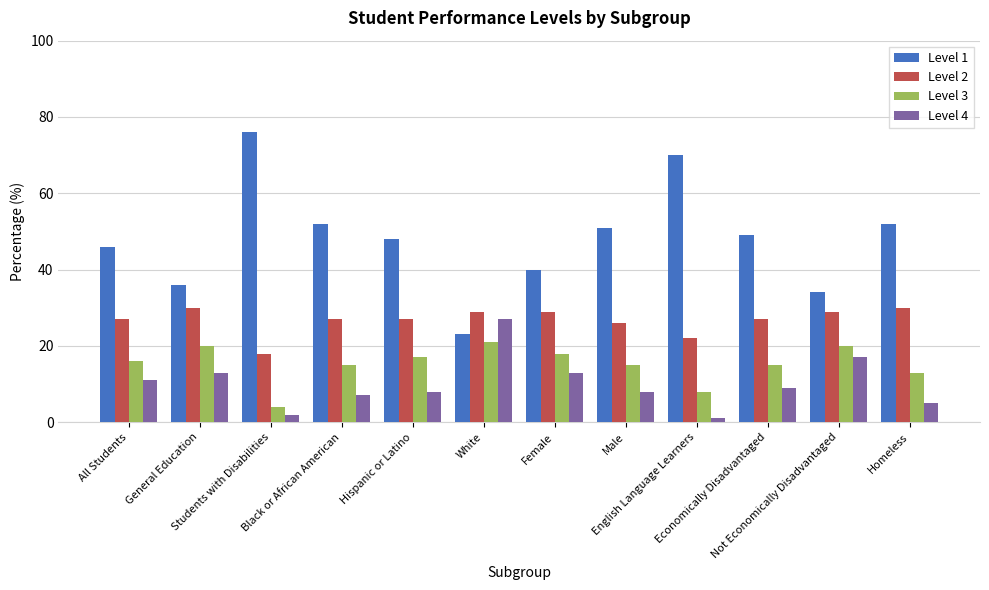

Which series has the largest range (max minus min)?

Level 1